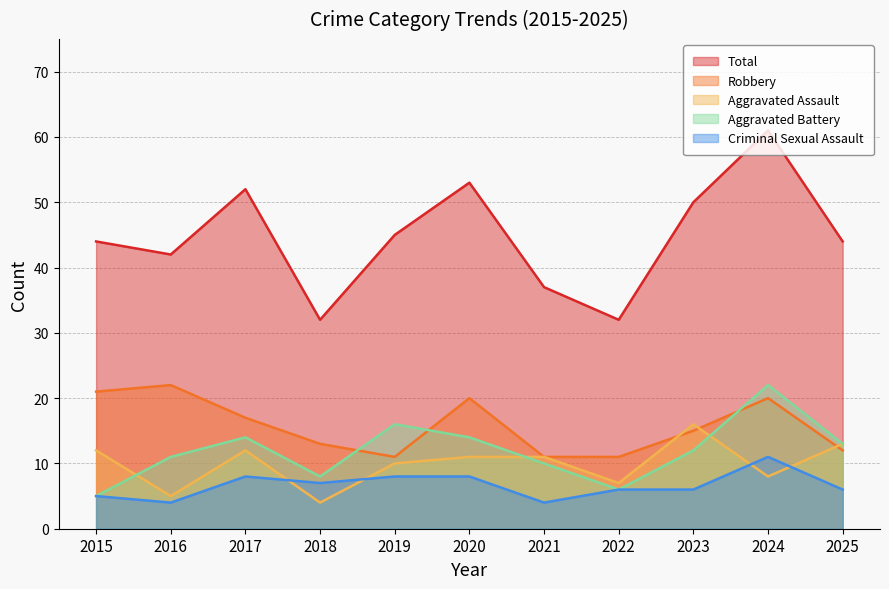

True or false: Aggravated Battery has a value of 16 at 2019.

True